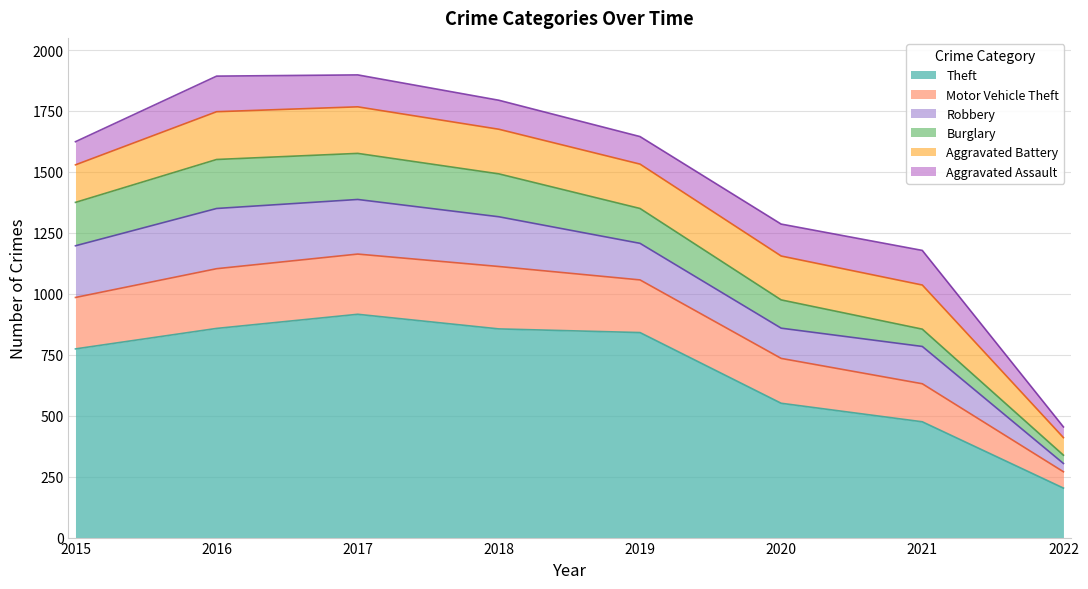

How many interior local valleys does the Robbery series have?

1